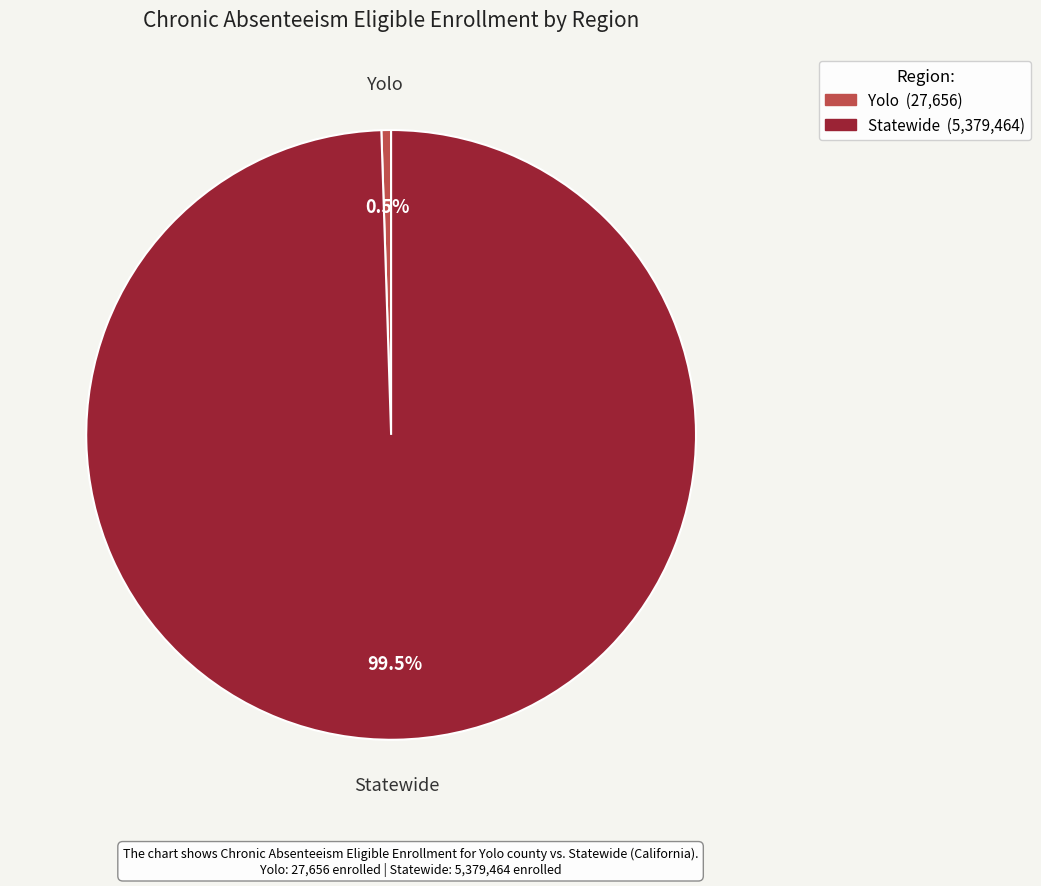

Does any single category account for the majority?

Yes